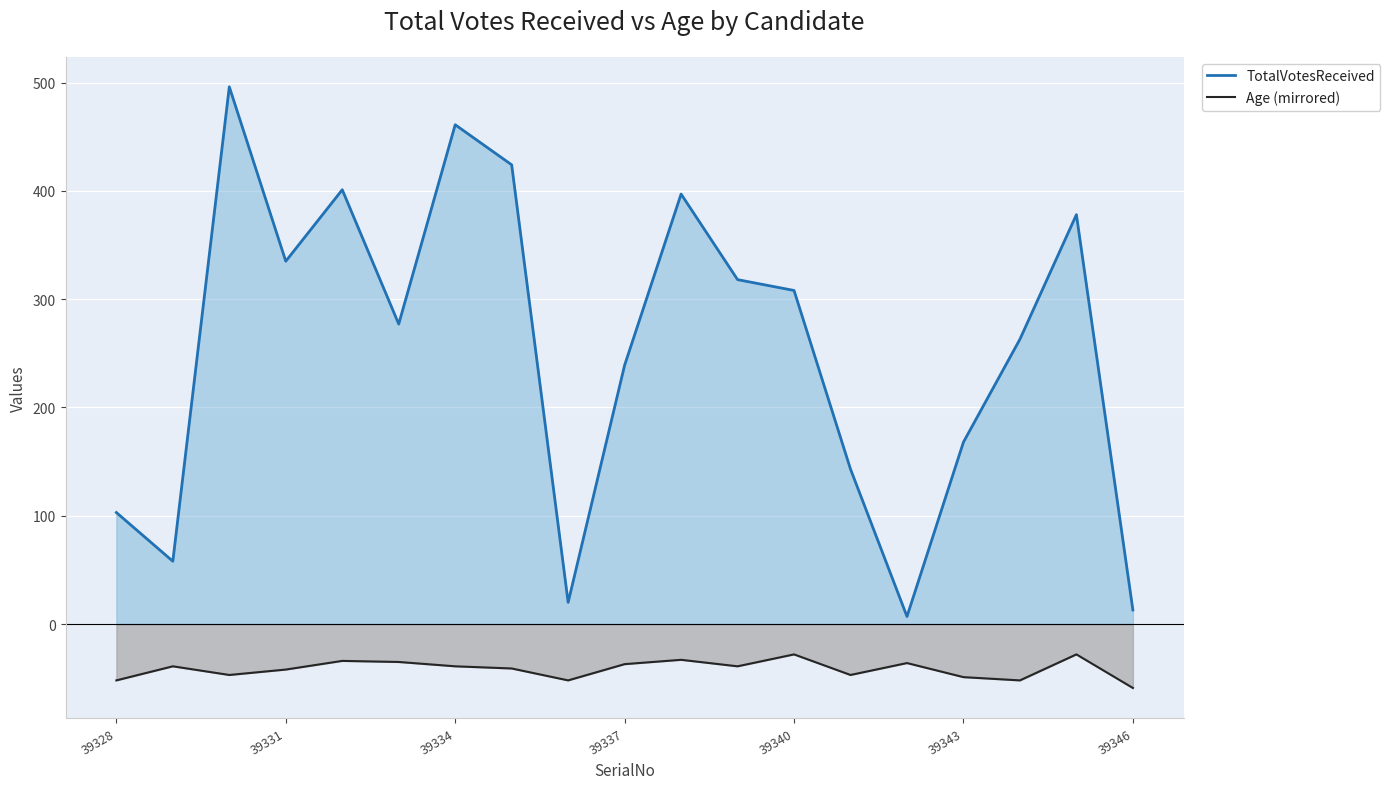

What is the sum of the TotalVotesReceived values at 39337 and 39328?

342